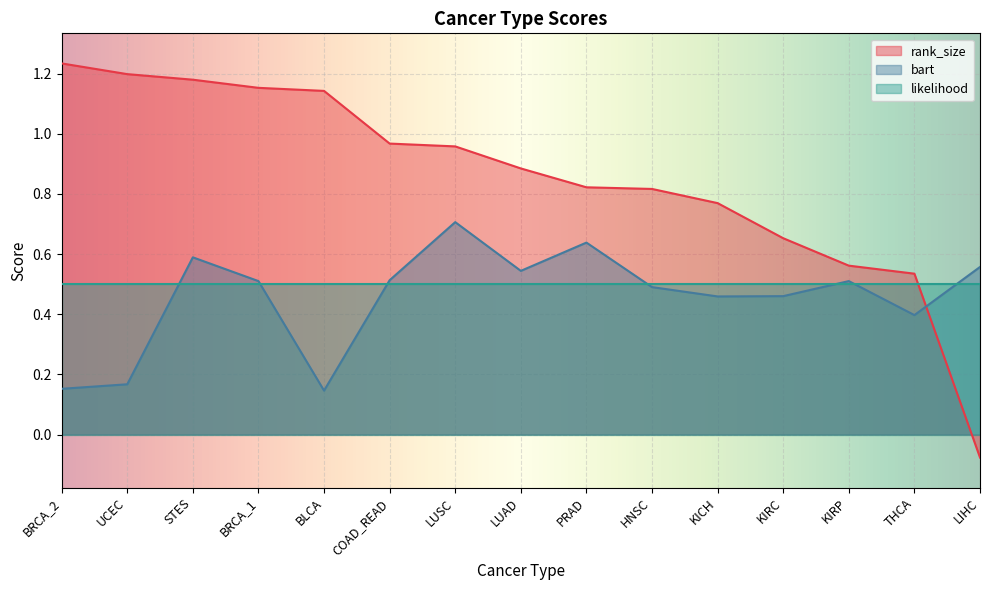

True or false: rank_size has a value of 0.4 at LUAD.

False